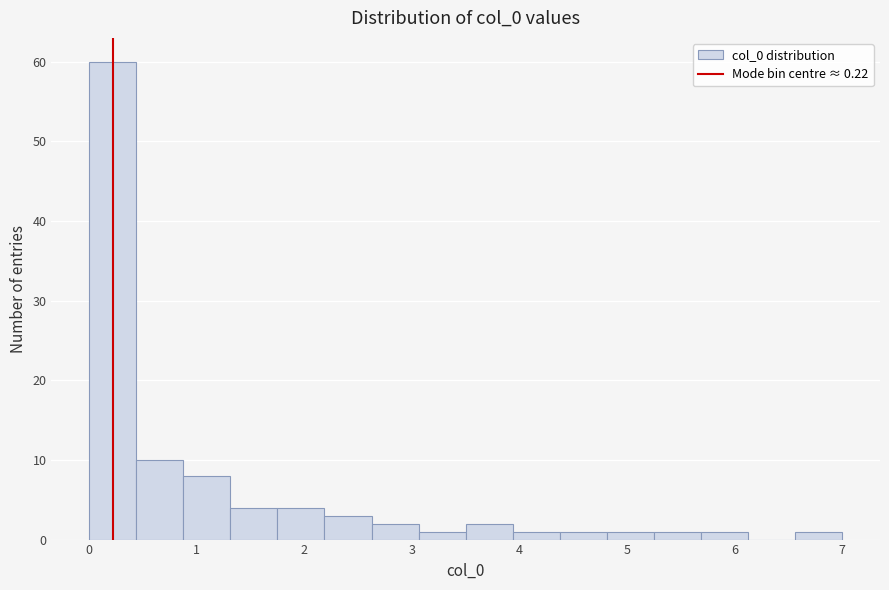

Reading left to right, list every bar in this chart as the range it spans on the x-axis followed by its height. Neither the bar edges nor the heights are printed on the chart, so give them approximately, as read against the axes.

0.0 to 0.4: 60
0.4 to 0.9: 10
0.9 to 1.3: 8
1.3 to 1.8: 4
1.8 to 2.2: 4
2.2 to 2.6: 3
2.6 to 3.1: 2
3.1 to 3.5: 1
3.5 to 3.9: 2
3.9 to 4.4: 1
4.4 to 4.8: 1
4.8 to 5.3: 1
5.3 to 5.7: 1
5.7 to 6.1: 1
6.1 to 6.6: 0
6.6 to 7.0: 1